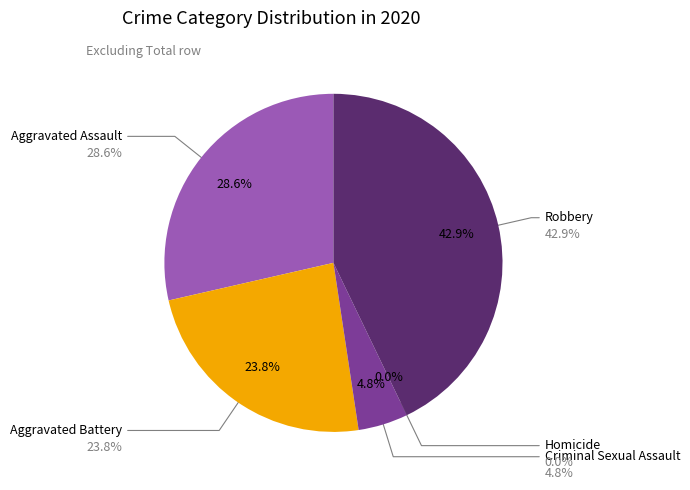

Rank the categories by value from highest to lowest.

Robbery, Aggravated Assault, Aggravated Battery, Criminal Sexual Assault, Homicide